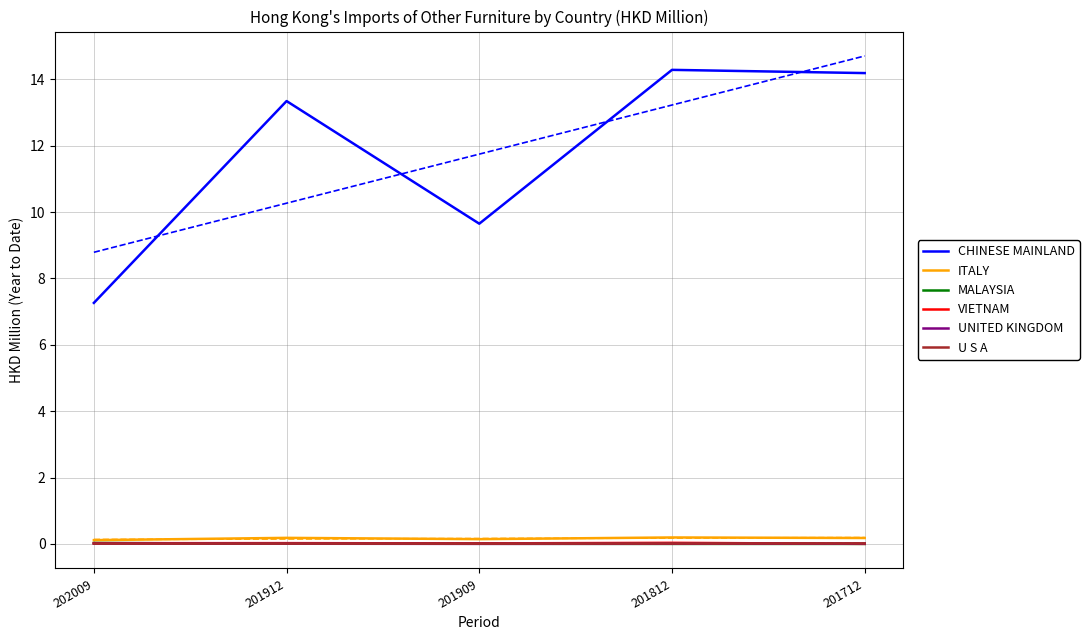

Where is the first local minimum for UNITED KINGDOM?

201909